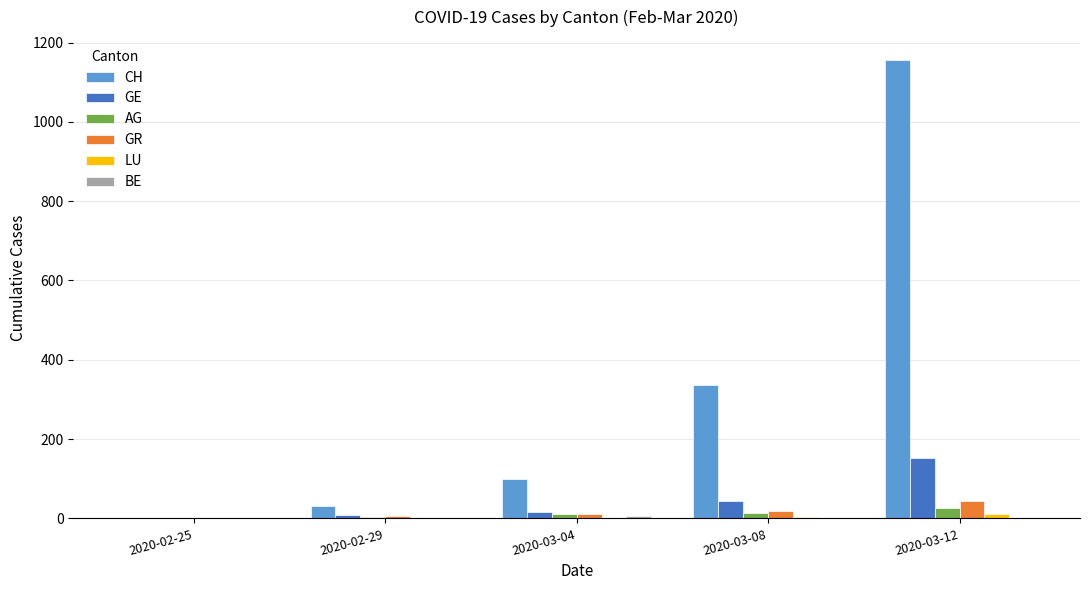

At which label is GR closest to 21?

2020-03-08